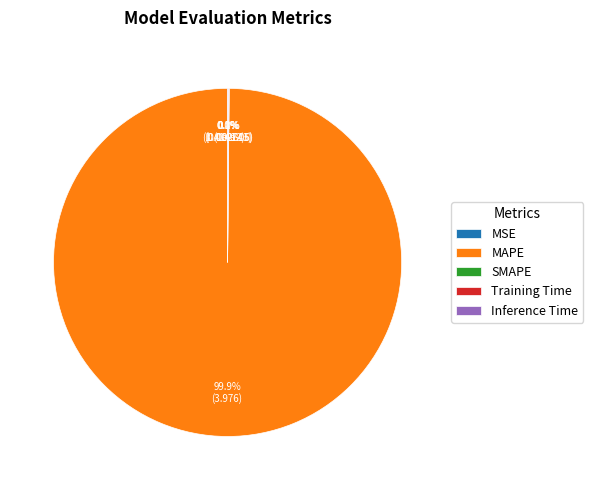

Which slice is the largest?

MAPE